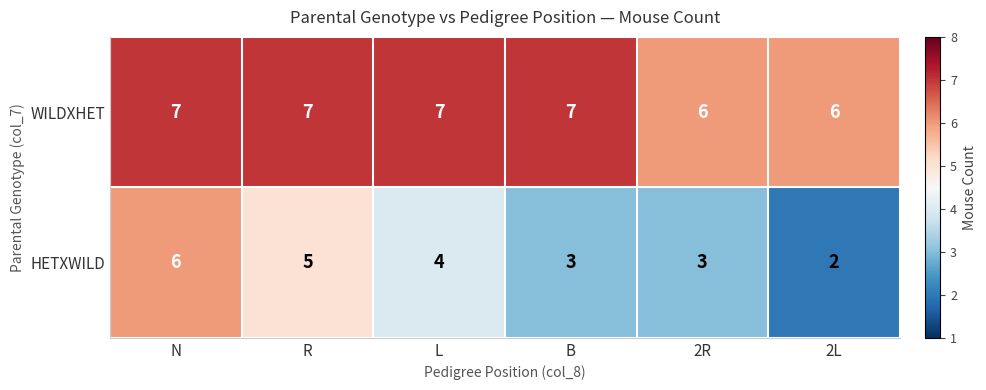

Reading left to right, transcribe all the data shown in this chart.

WILDXHET: N=7	R=7	L=7	B=7	2R=6	2L=6
HETXWILD: N=6	R=5	L=4	B=3	2R=3	2L=2